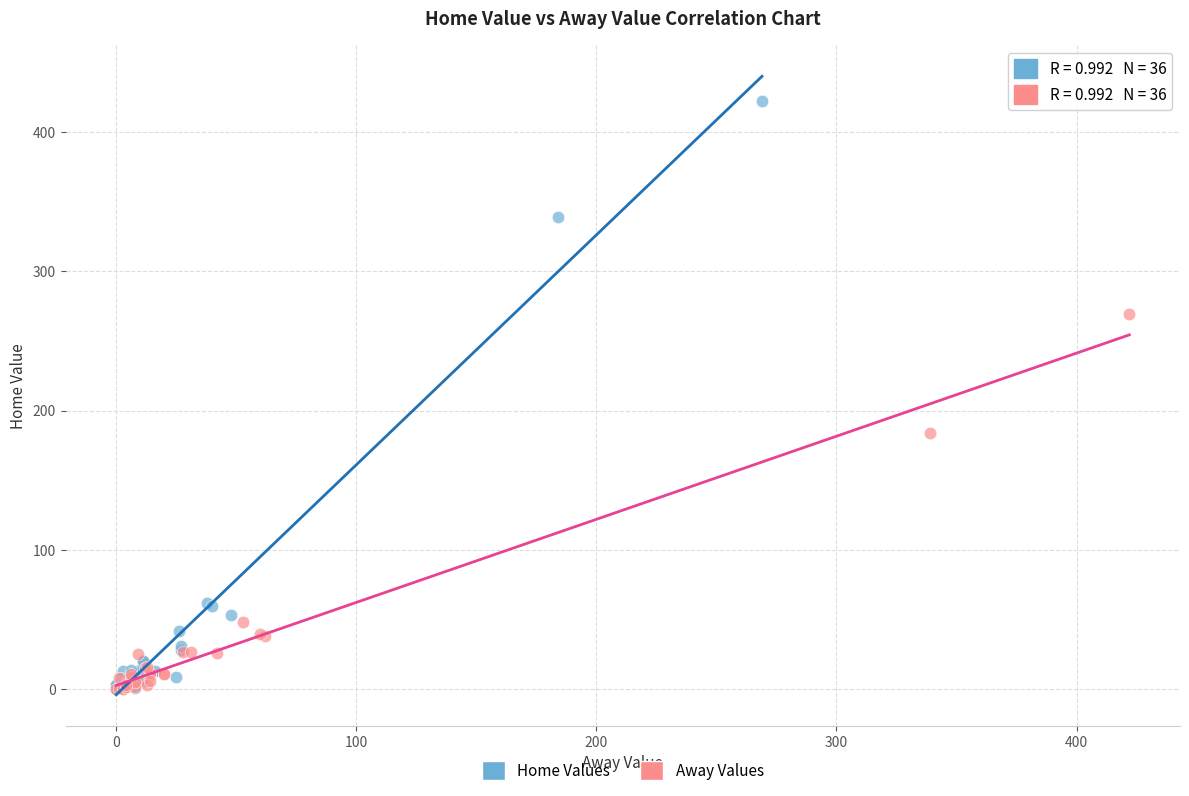

Which series contains the highest Y value?

Home Values